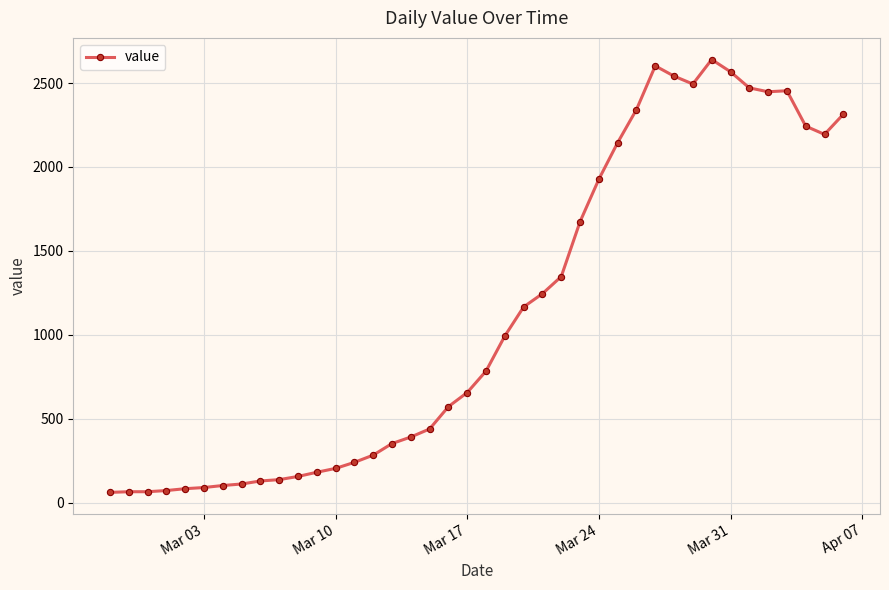

True or false: there are more than 2 points higher than both neighbors.

True